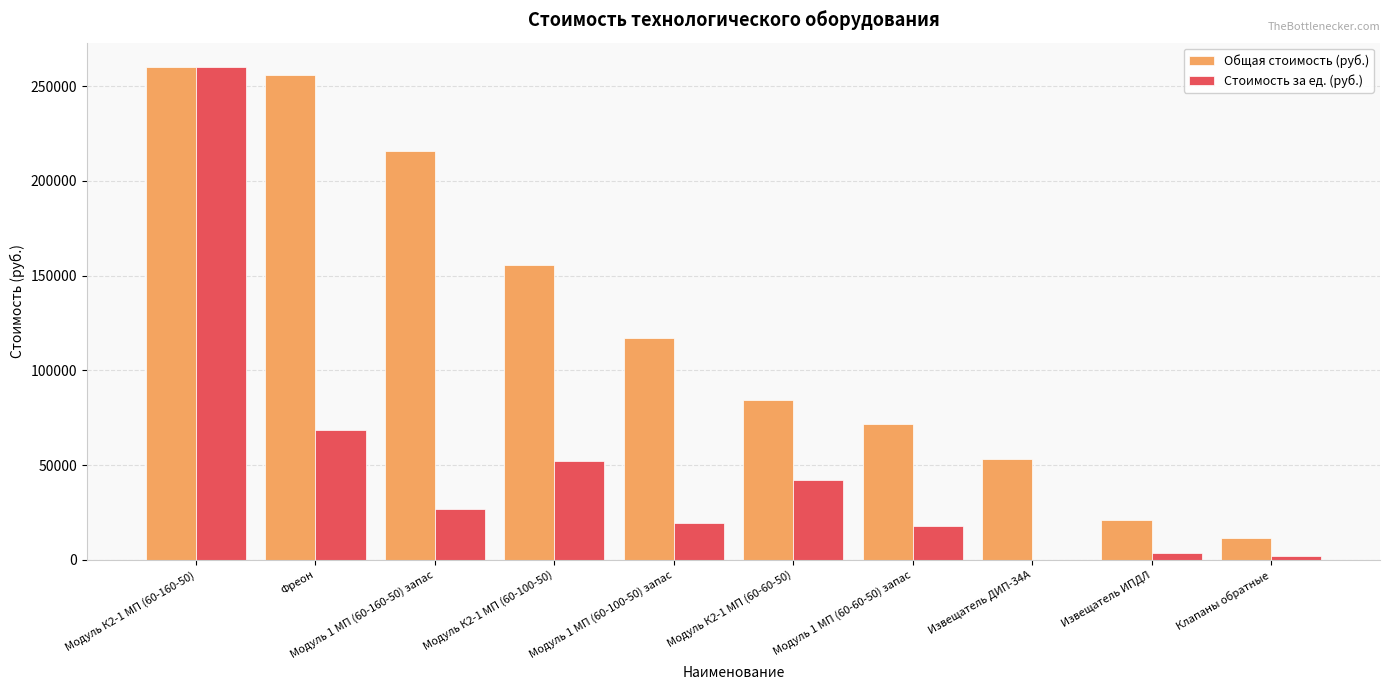

What is the total value across all series at Модуль 1 МП (60-100-50) запас?

136801.1